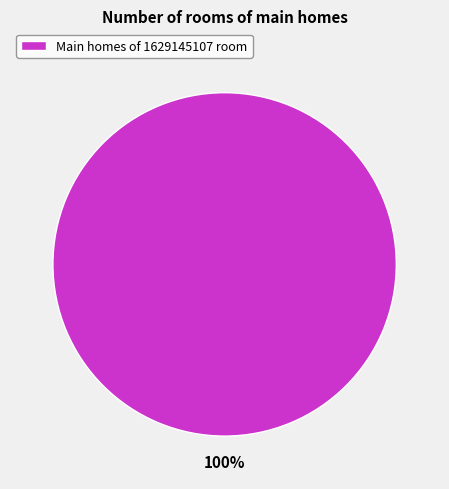

Rank the categories by value from lowest to highest.

Main homes of 1629145107 room